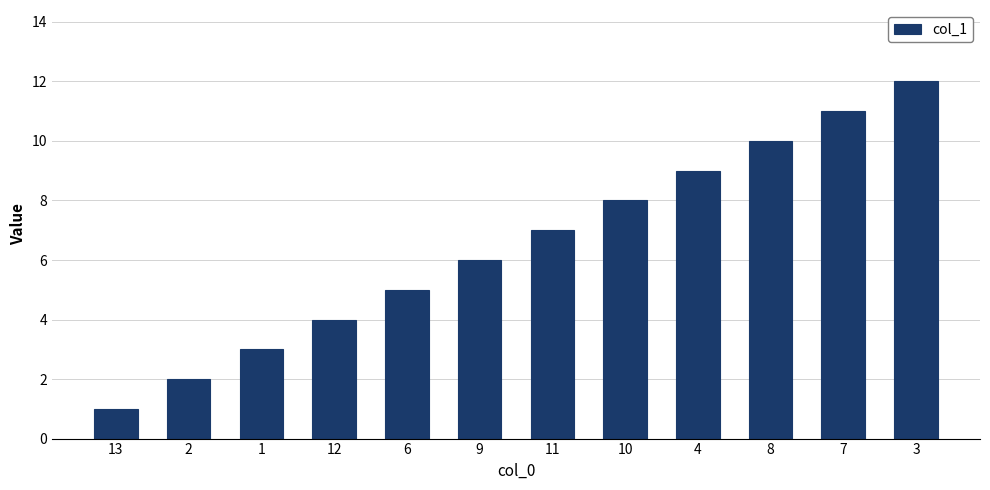

Read the value at 8, to the nearest 10.

10